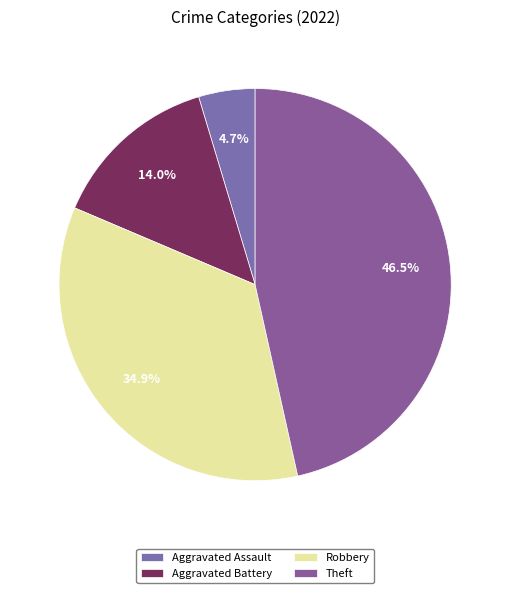

Between Robbery and Theft, which is larger?

Theft